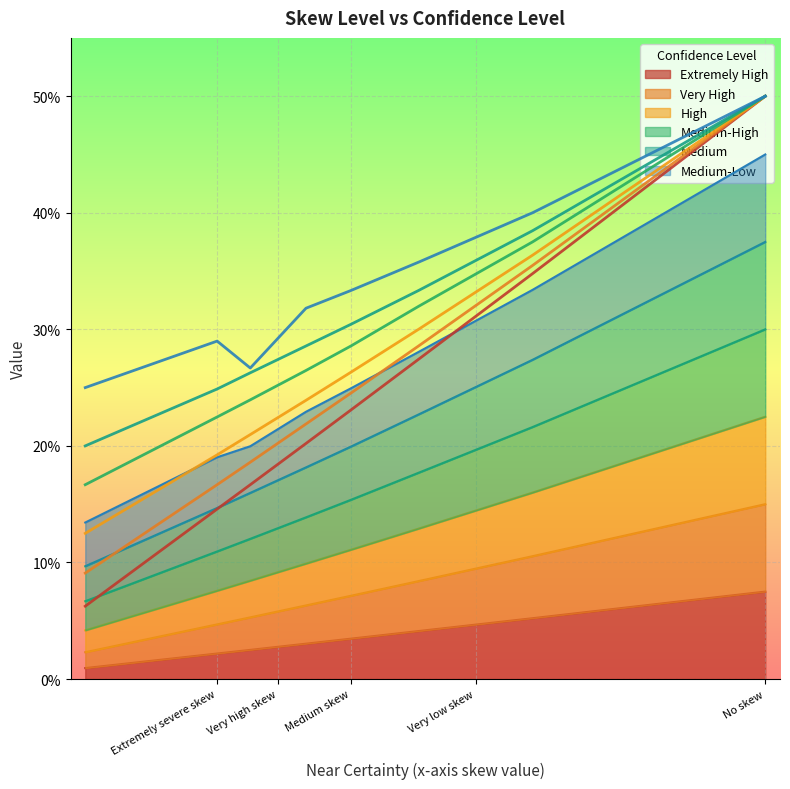

What is the value of the Medium-High point at the 9th from the left?

0.3